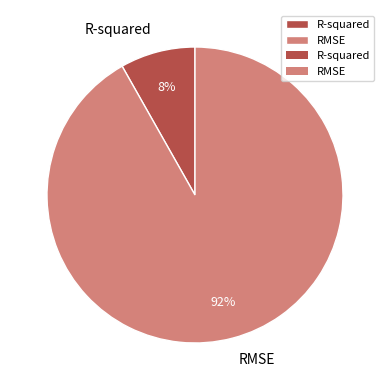

To the nearest percent, what is the difference between the largest and smallest slice percentages?

84%